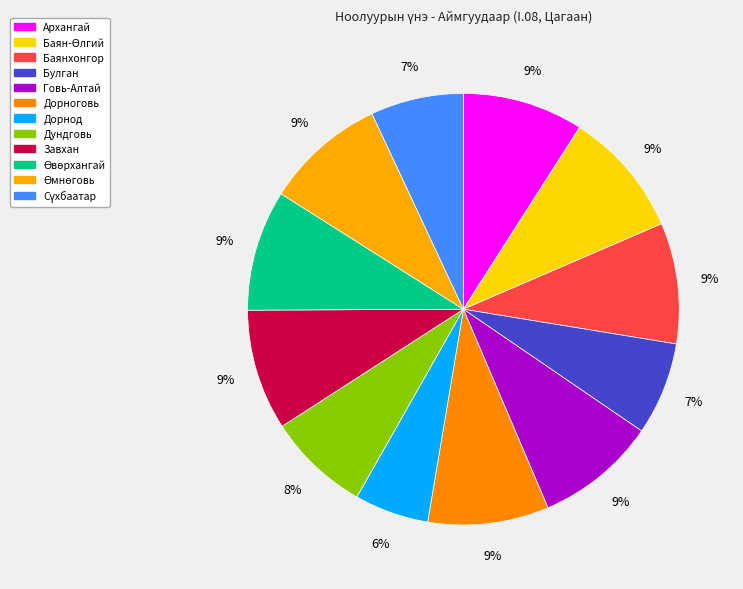

How many slices are in this pie chart?

12